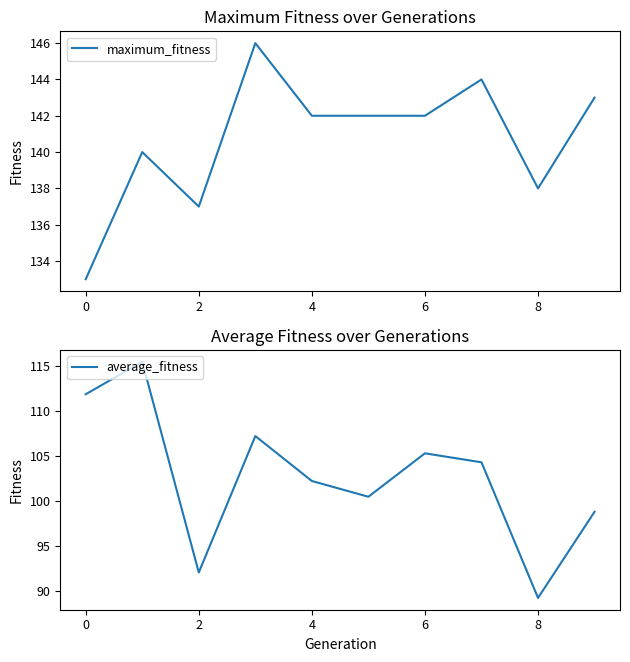

What value does the average_fitness series have at 2?

92.1